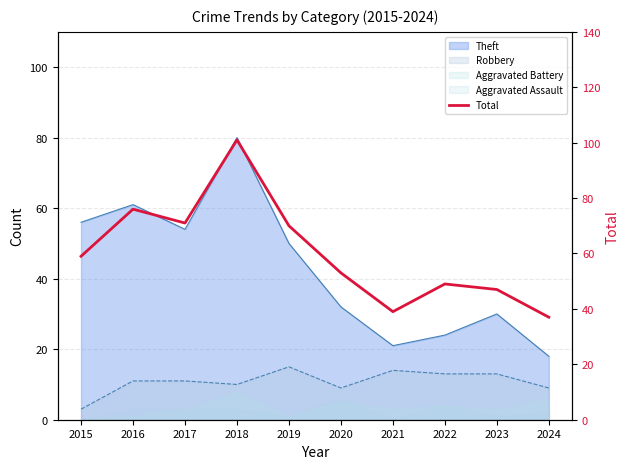

What is the difference between the second highest and minimum values?

39